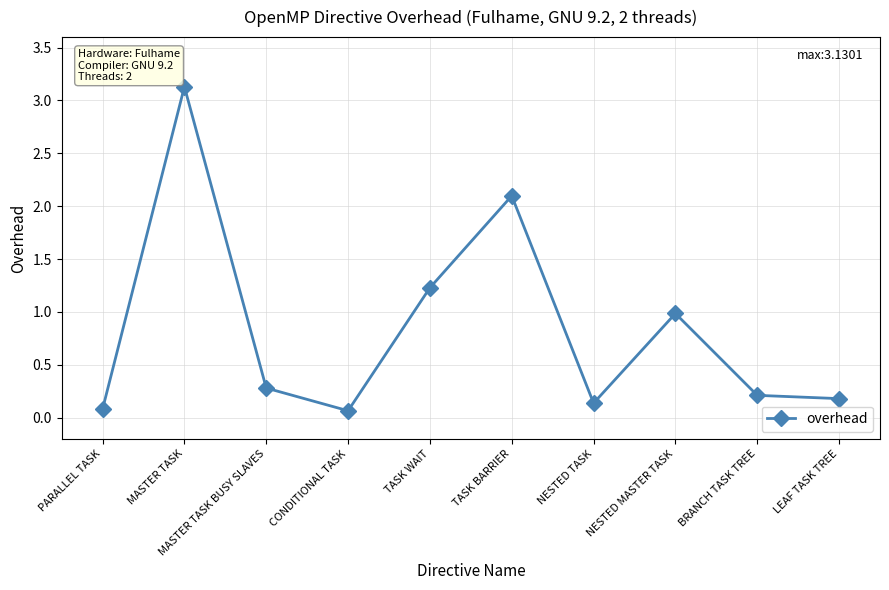

At which label is the value closest to 1?

NESTED MASTER TASK